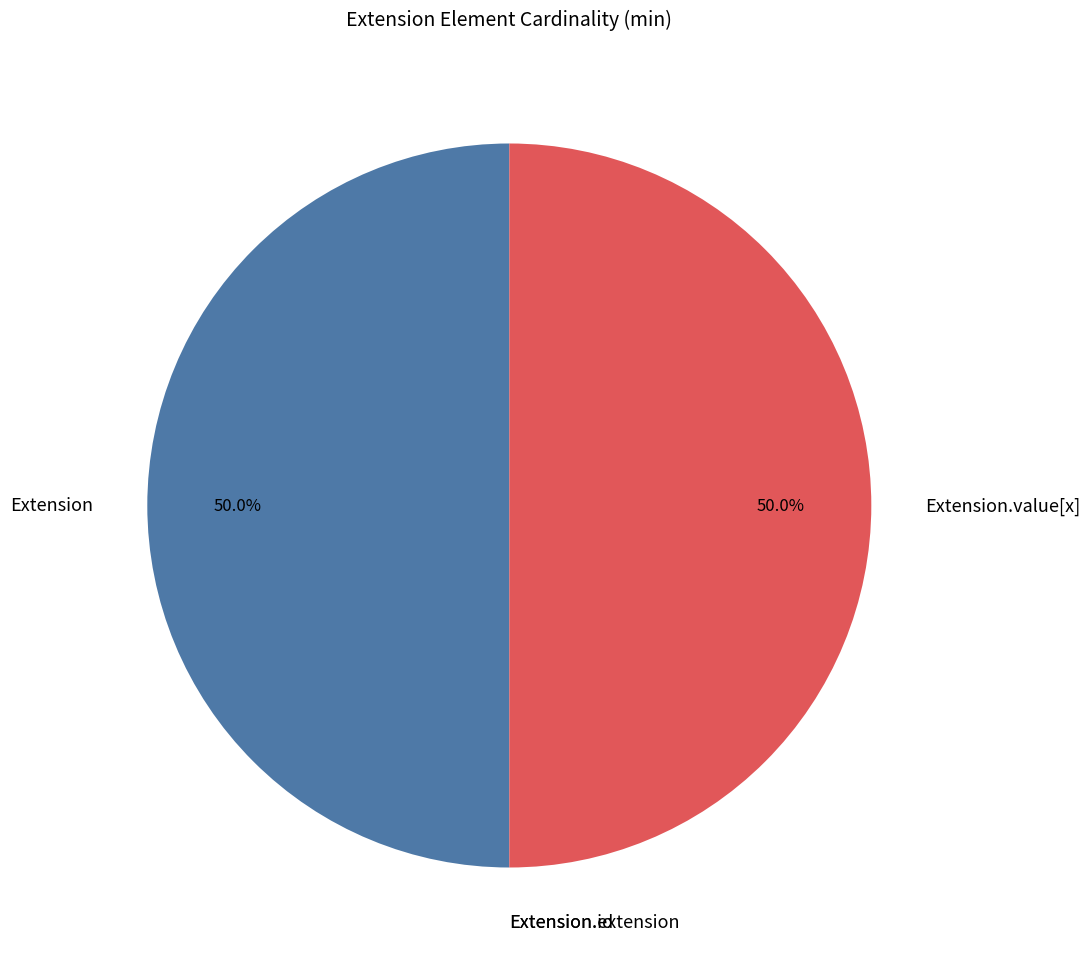

To the nearest percent, what portion does Extension.value[x] represent?

50%